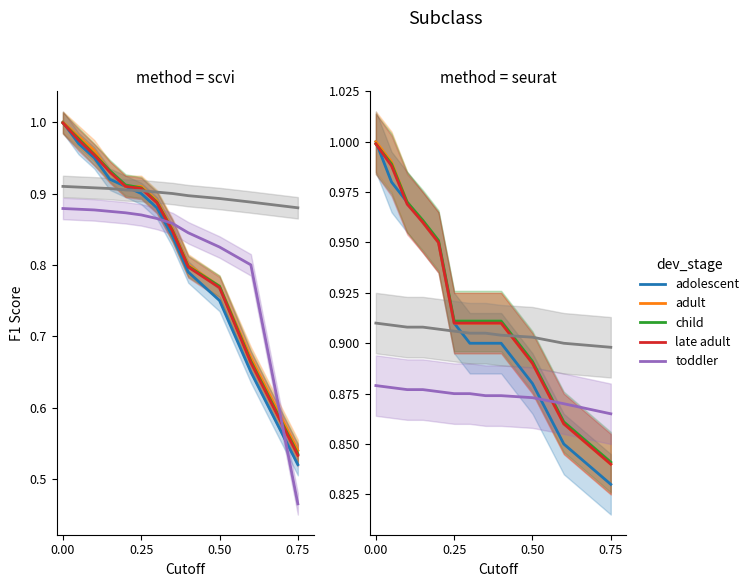

What is the average value of the child series?

0.9